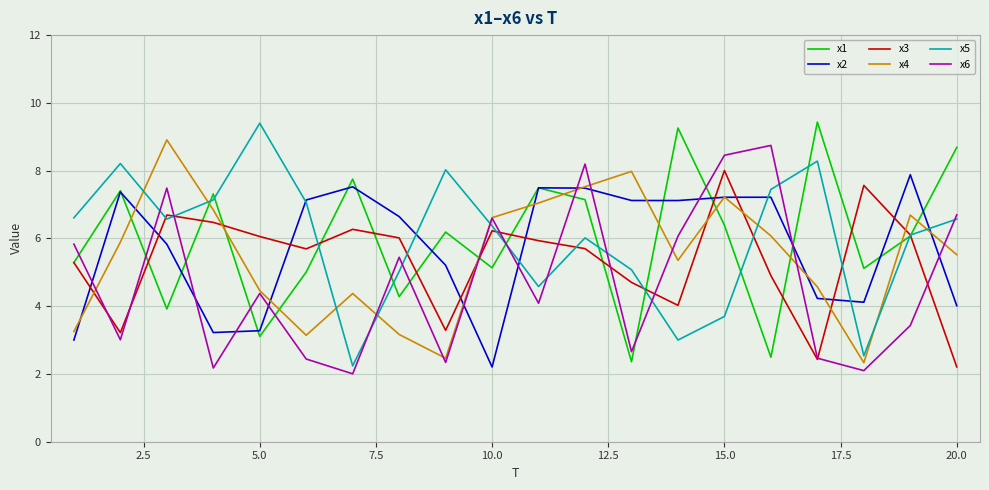

Does the chart display data point markers on the line(s)?

No